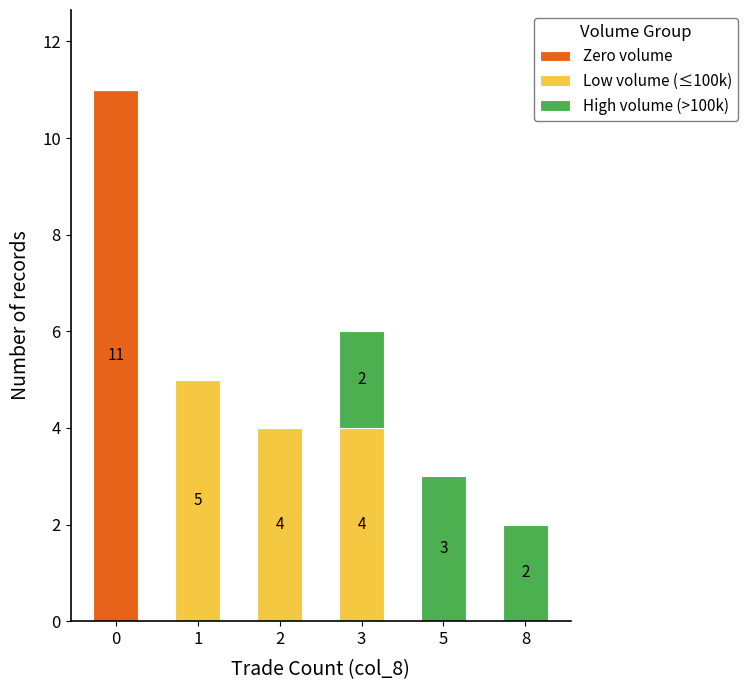

What is the maximum value for Zero volume?

11